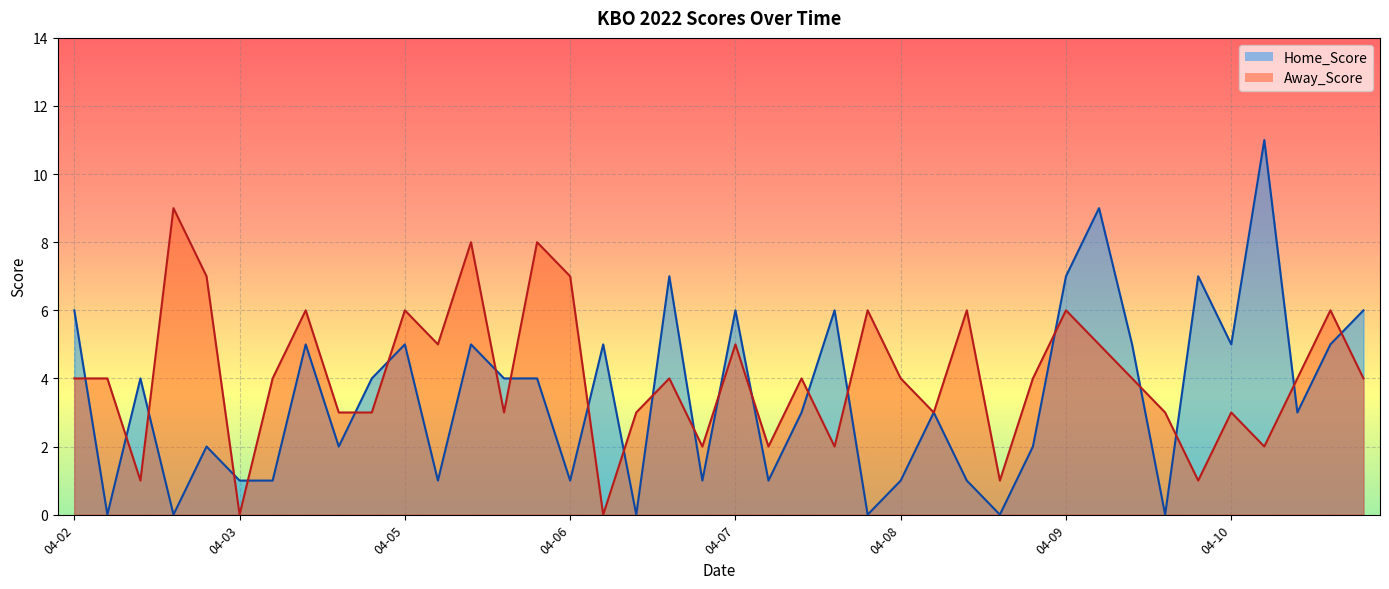

Which series has the largest total across all categories?

Away_Score